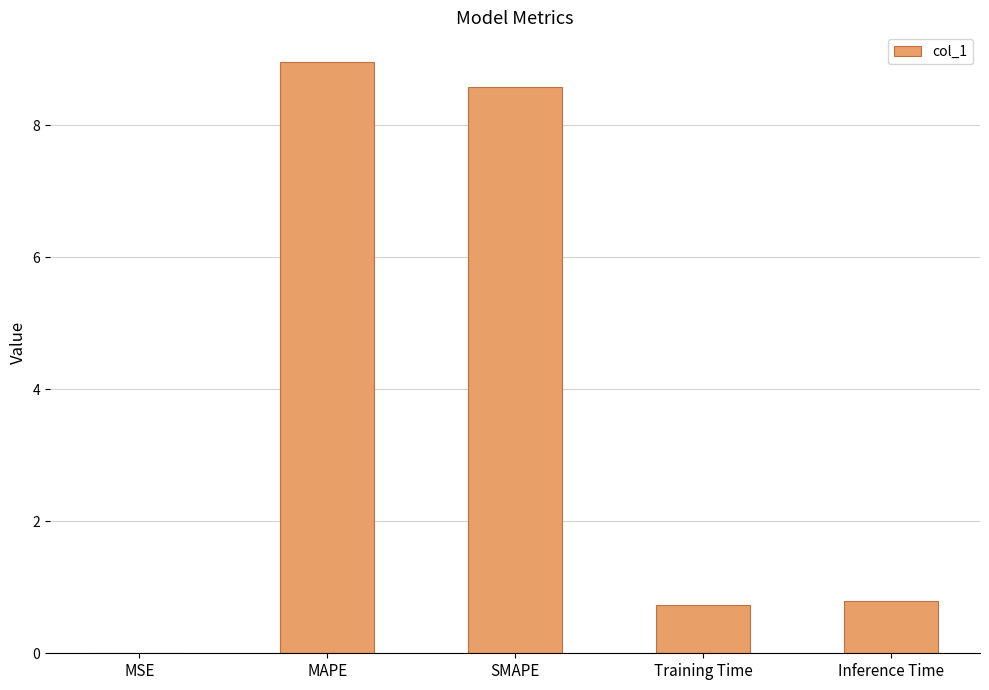

The chart shows a value of 1.9 at SMAPE. True or false?

False